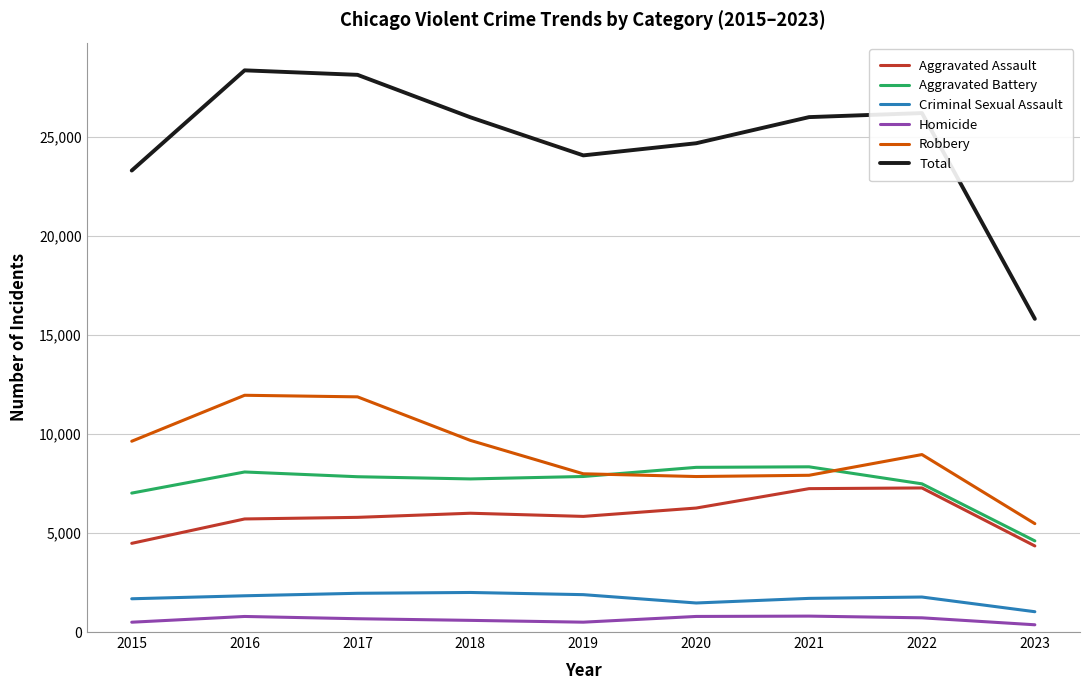

Between 2019 and 2022, which series saw the biggest shift?

Total